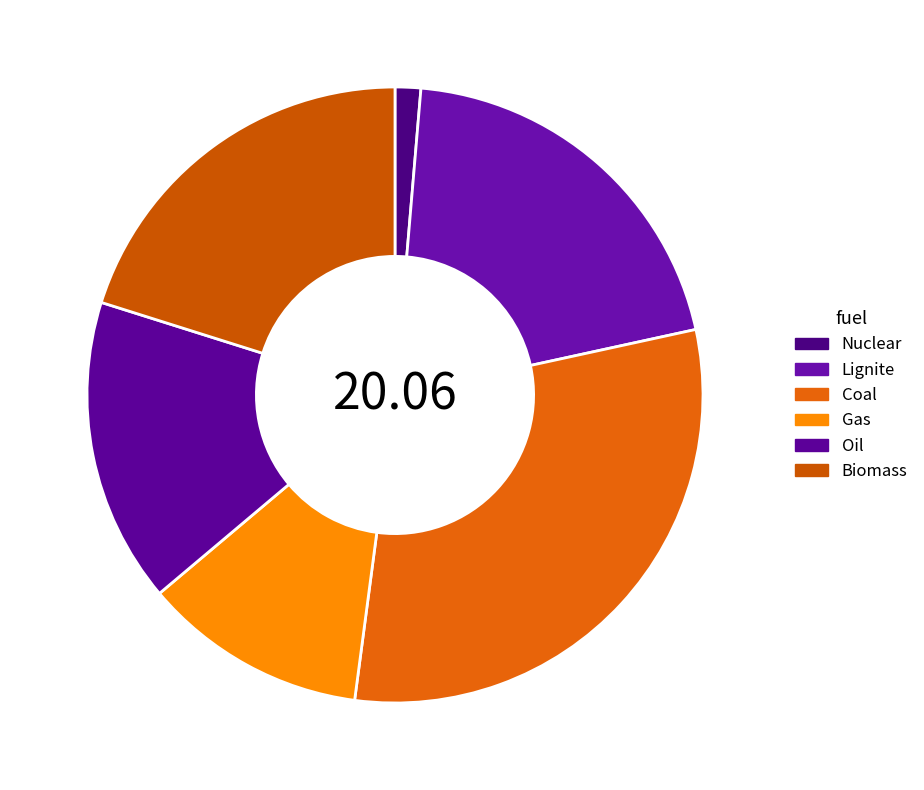

How many segments does this pie chart have?

6